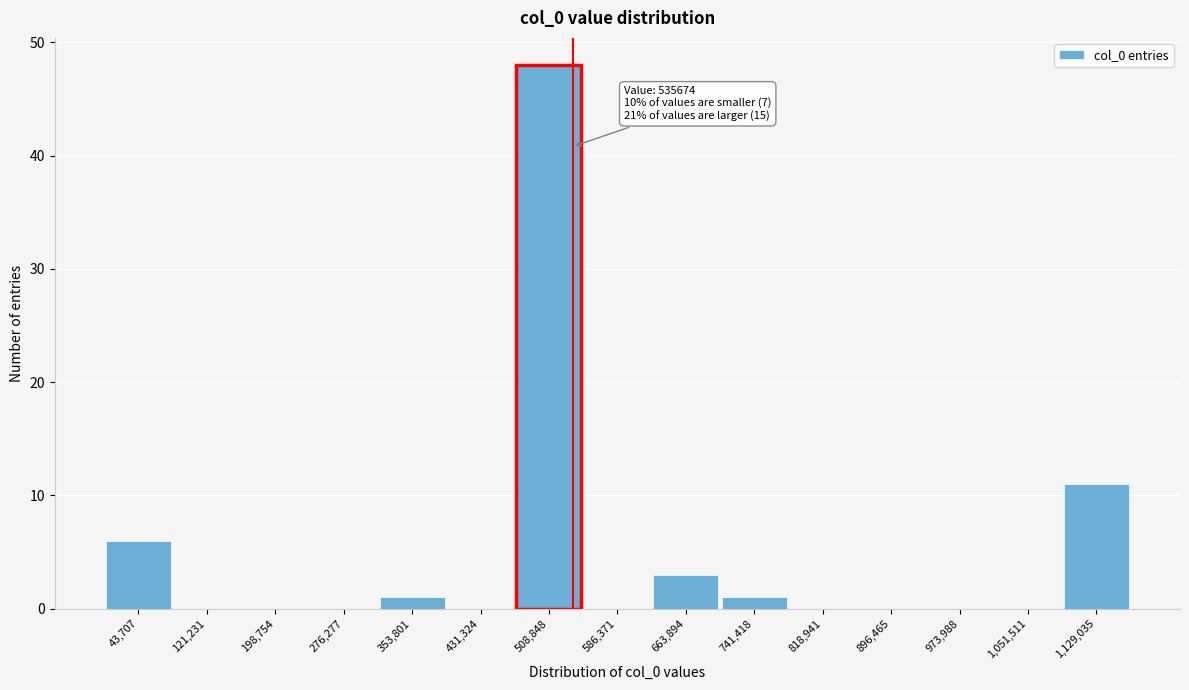

Over which range of the x-axis is the bar tallest?

470000 to 550000